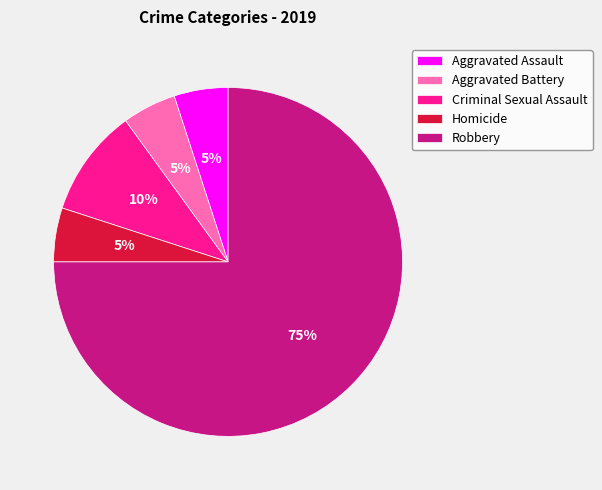

How many segments does this pie chart have?

5